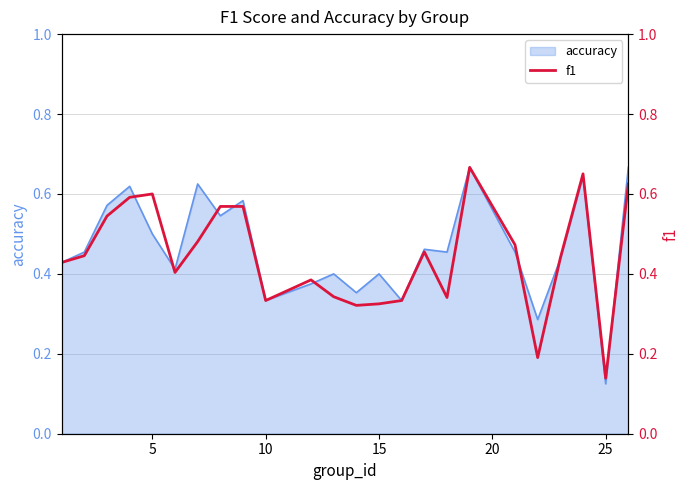

Which category has the lowest value in the accuracy series?

25